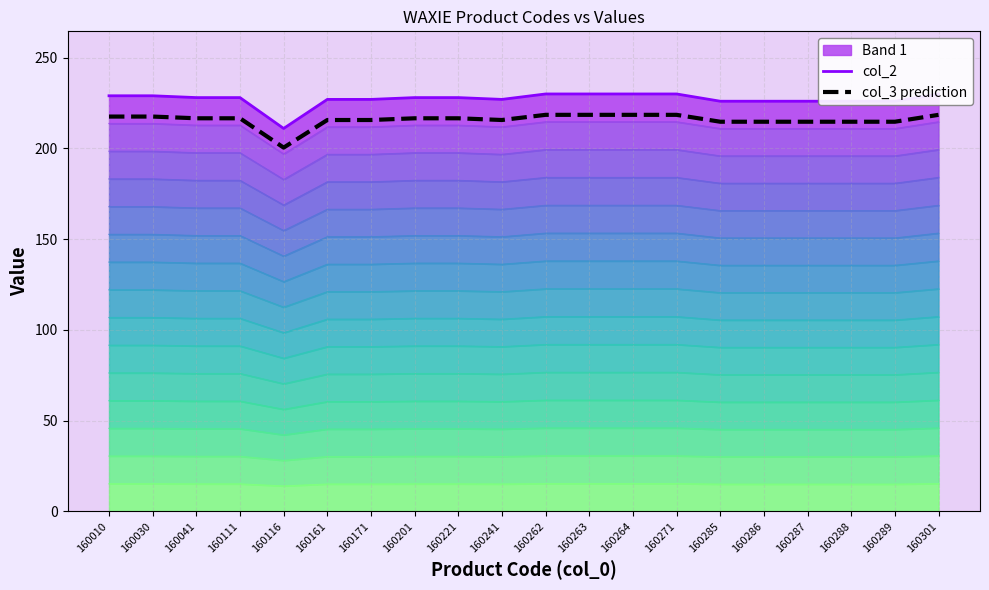

What value does the col_3 prediction series have at 160271?

218.5